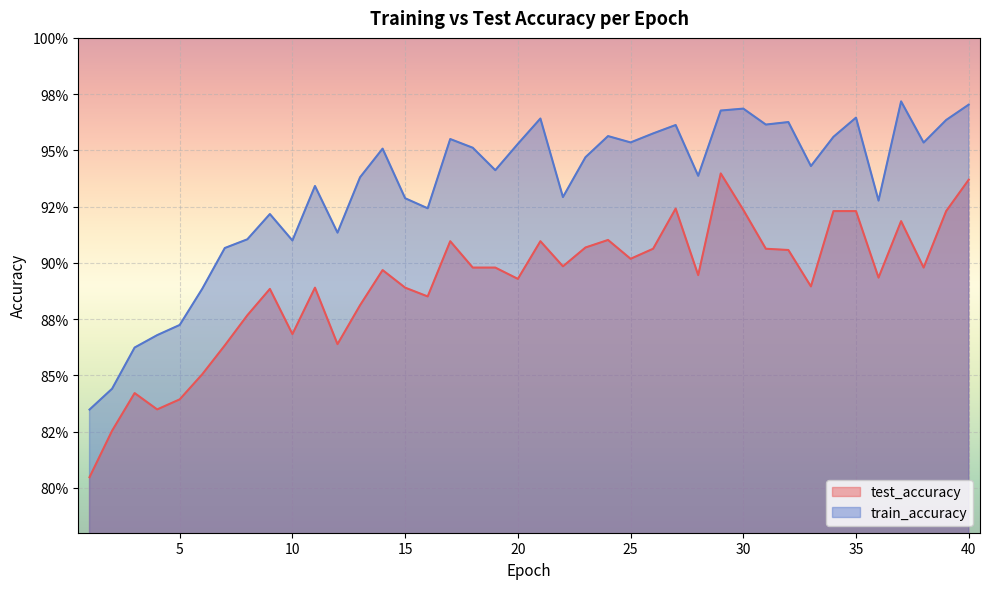

The test_accuracy series shows 1.4 at 35. True or false?

False